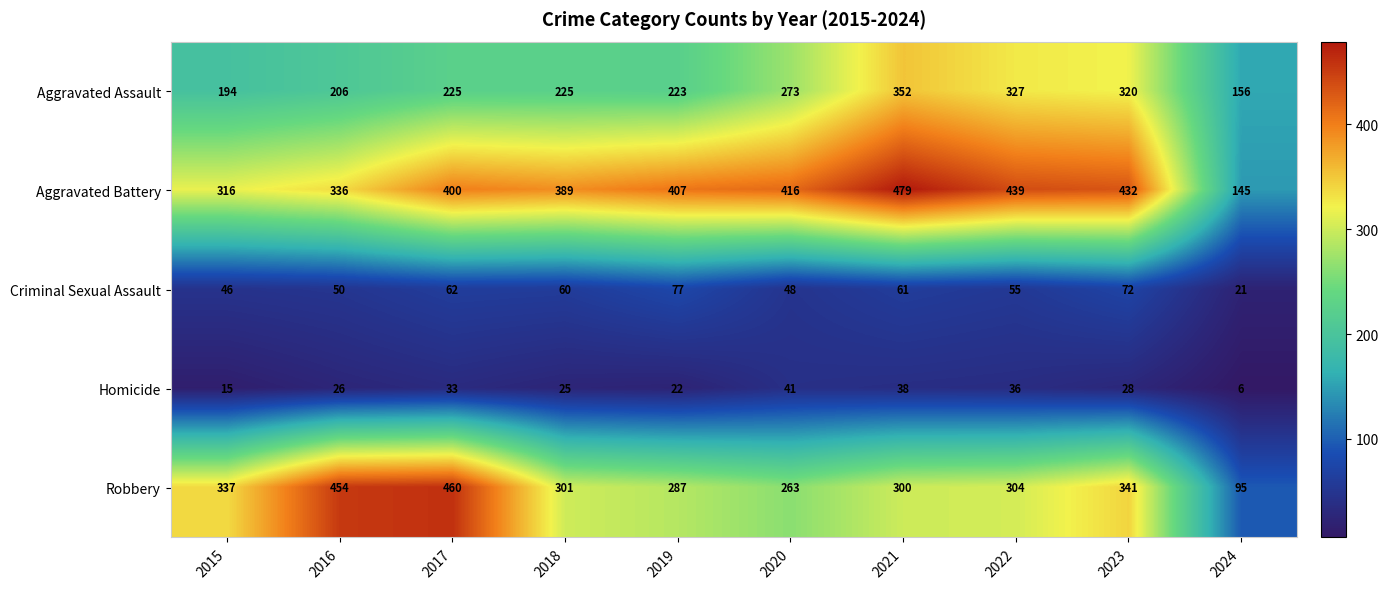

At 2021, list the series in order from smallest to largest.

Homicide, Criminal Sexual Assault, Robbery, Aggravated Assault, Aggravated Battery